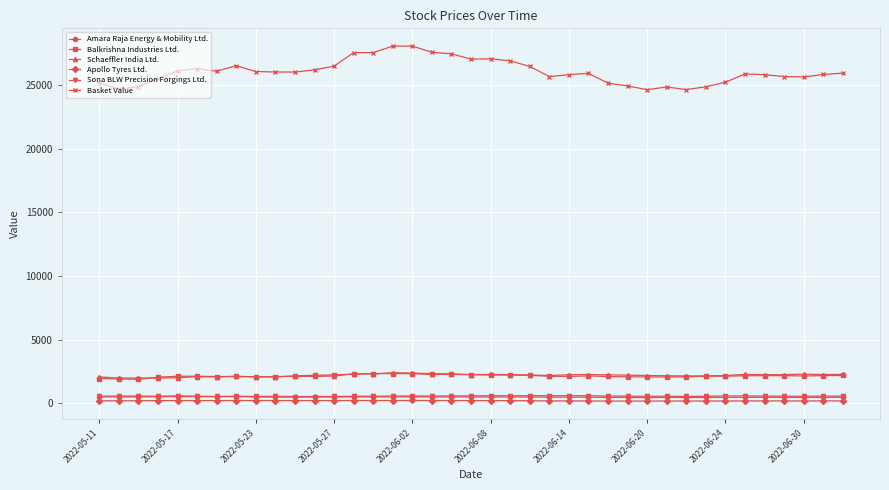

True or false: Basket Value and Sona BLW Precision Forgings Ltd. cross at least once.

False